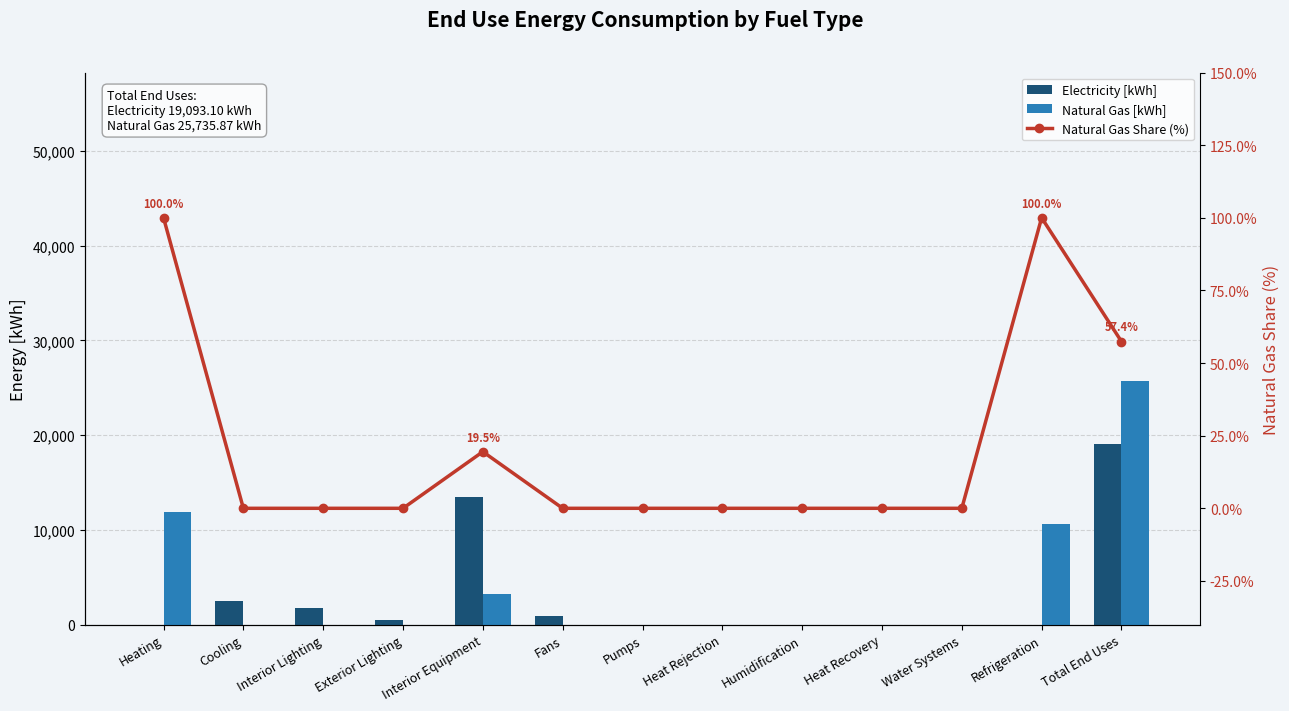

Which label corresponds to the largest value in the chart?

Total End Uses